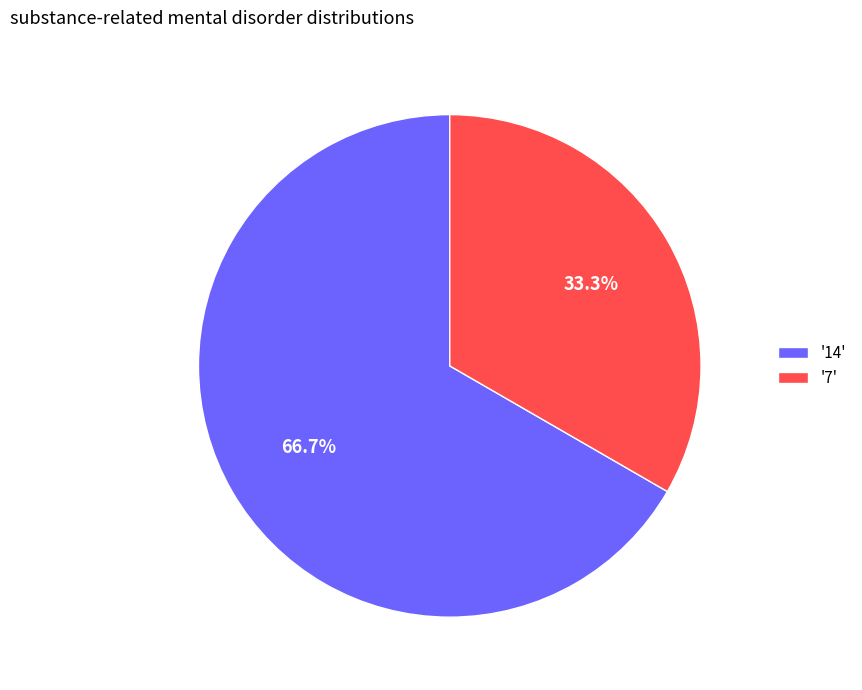

Which category has the smallest portion of the pie?

'7'